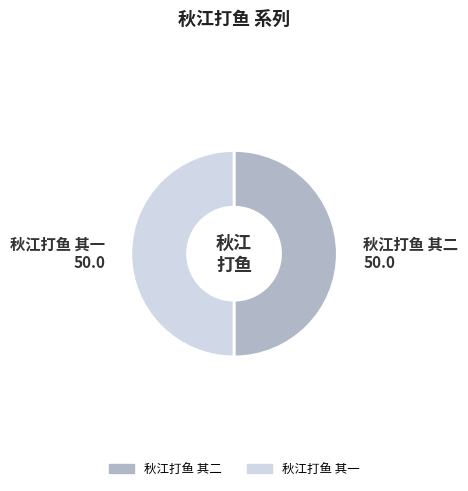

Is the sum of 秋江打鱼 其一 and 秋江打鱼 其二 greater than half?

Yes